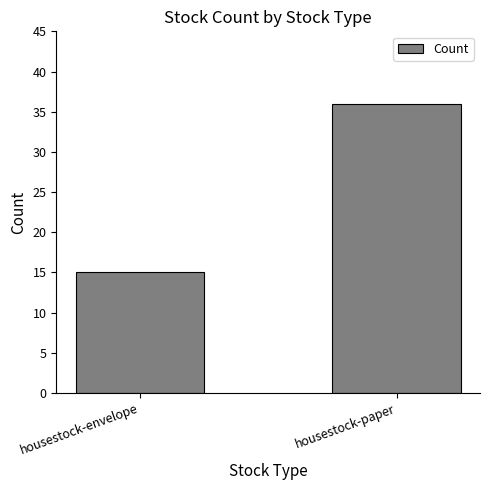

Which category has the highest value across all series?

housestock-paper